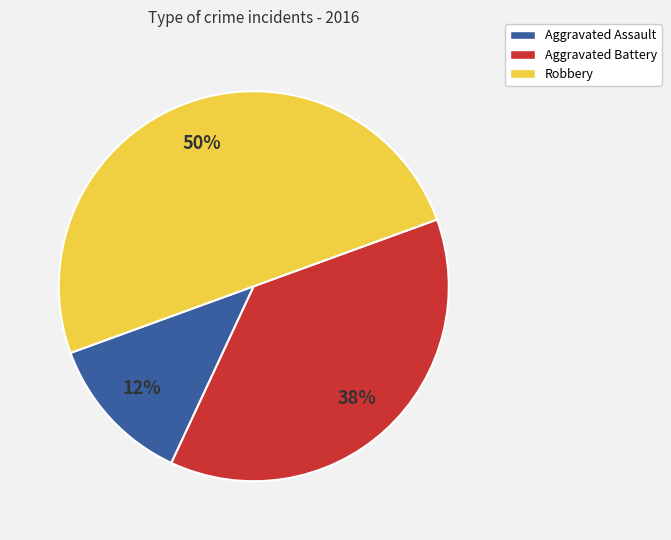

To the nearest percent, what is the average slice percentage?

33%